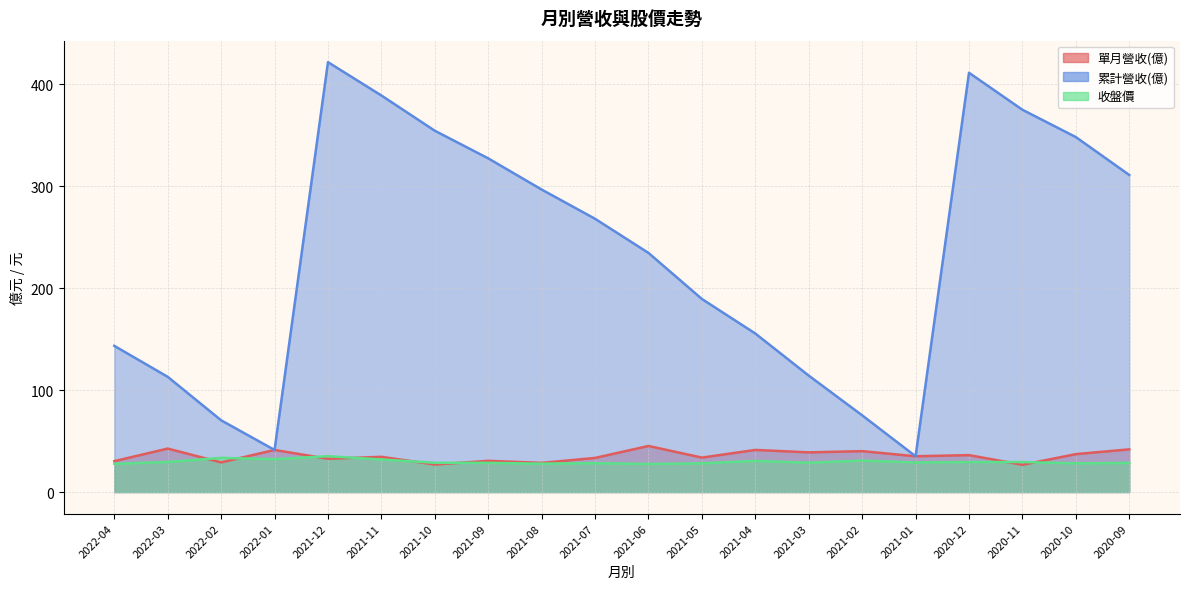

What is the difference between the maximum and minimum values in the 單月營收(億) series?

18.5